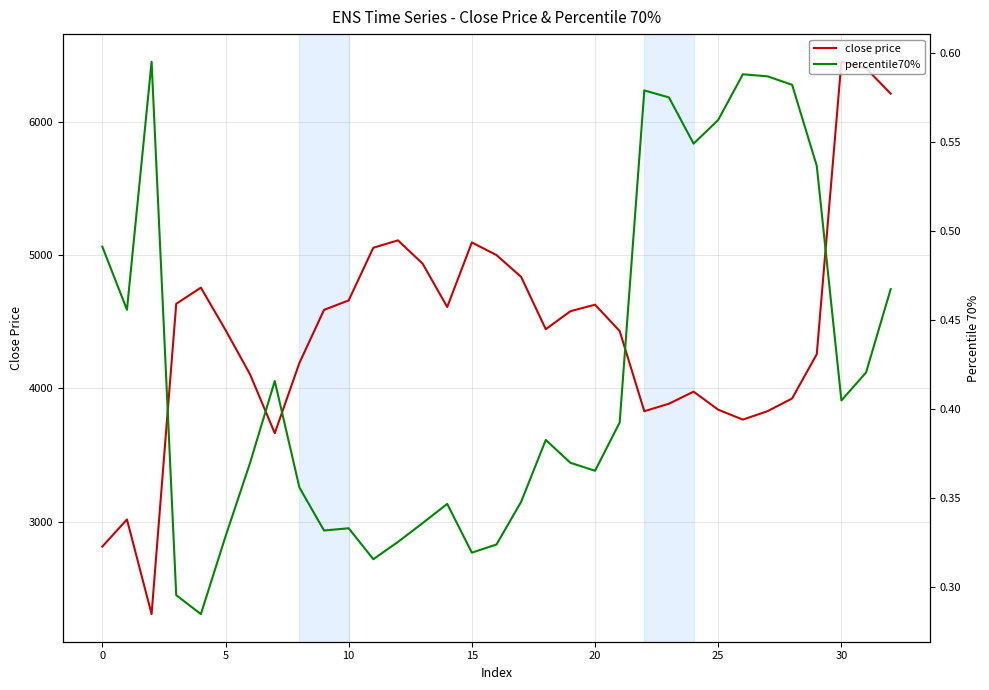

True or false: percentile70% and close price cross at least once.

False